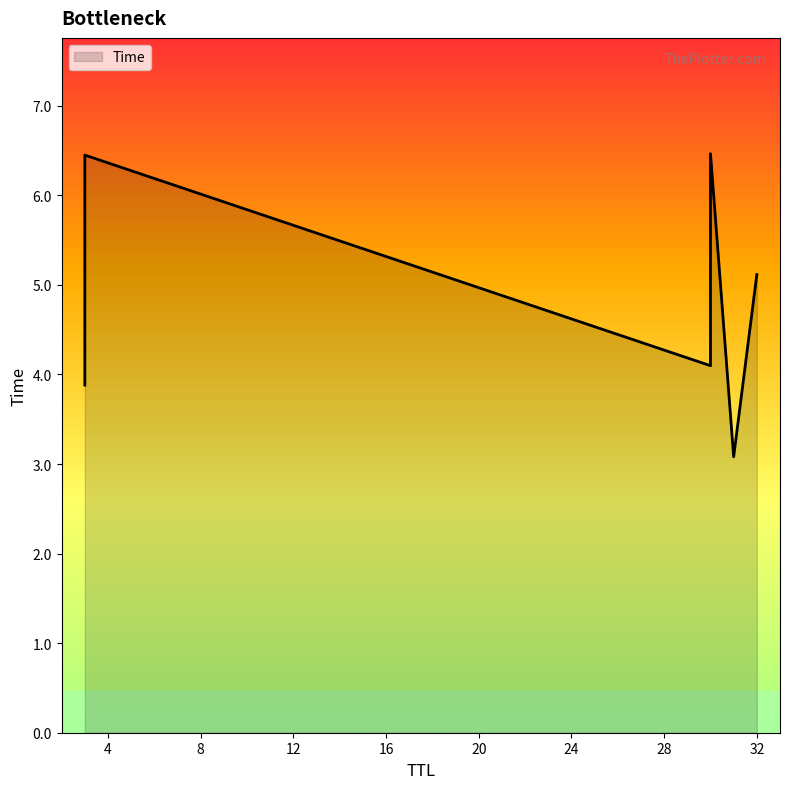

The value at 3 is 2.7. True or false?

False